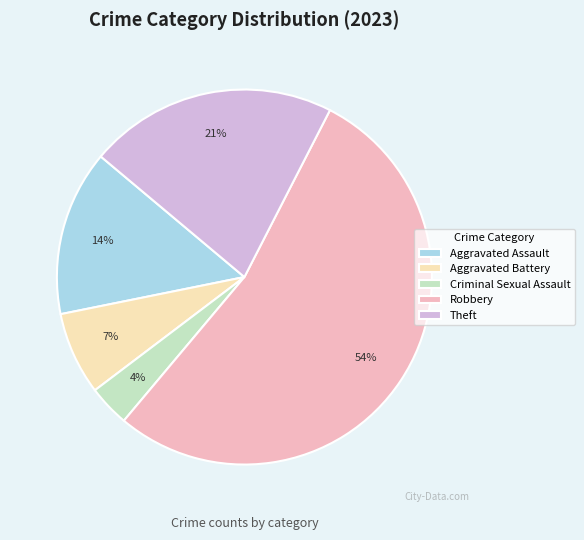

Which slice represents more than half of the pie?

Robbery